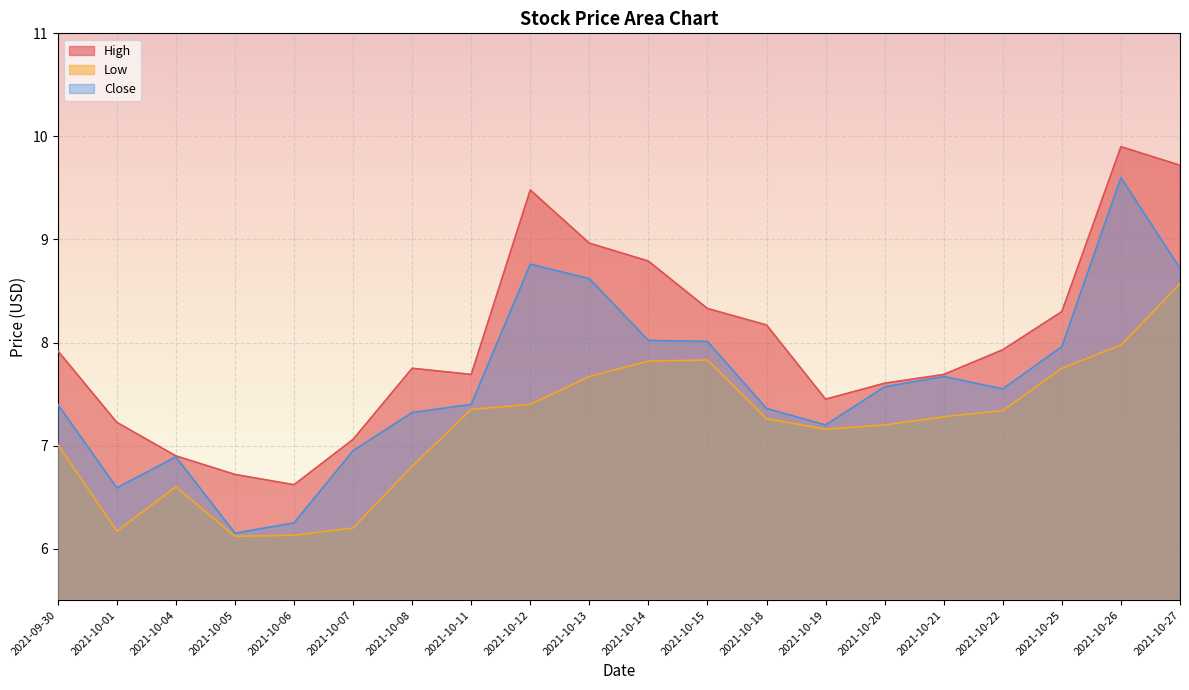

In Close, how many points are lower than both neighbors (excluding endpoints)?

4